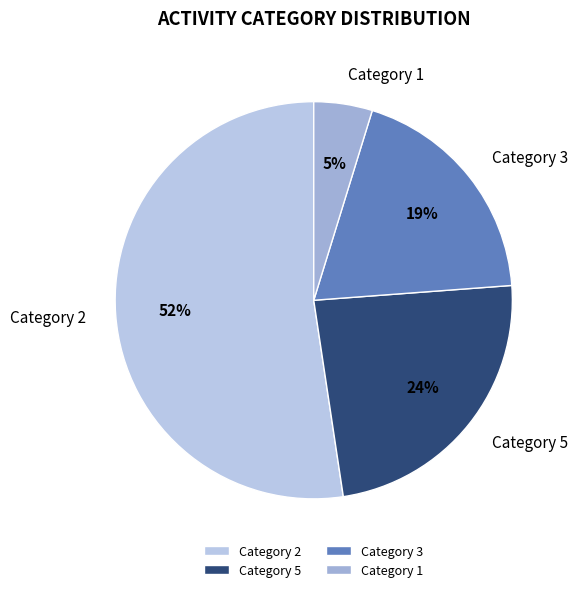

To the nearest percent, what is the combined percentage of Category 3 and Category 2?

71%